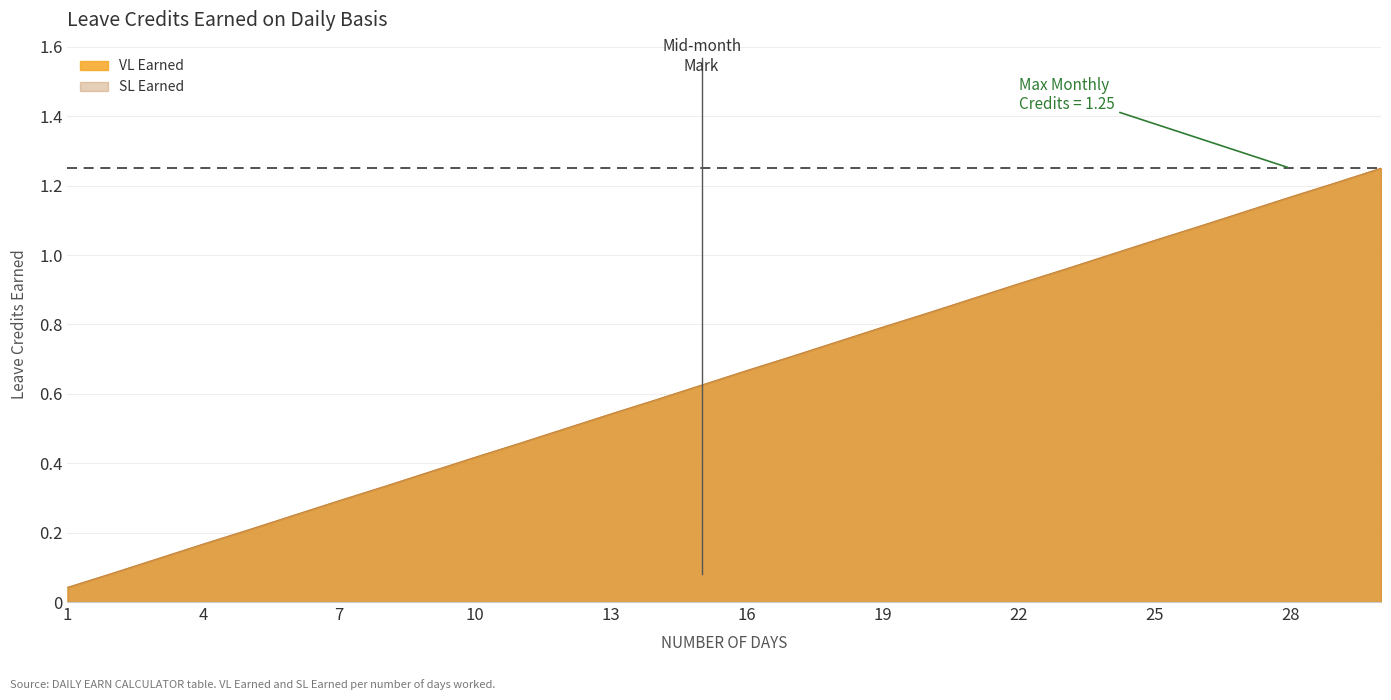

Reading left to right, list all the values displayed in this chart.

VL Earned: 0.0	0.1	0.1	0.2	0.2	0.2	0.3	0.3	0.4	0.4	0.5	0.5	0.5	0.6	0.6	0.7	0.7	0.8	0.8	0.8	0.9	0.9	1.0	1.0	1.0	1.1	1.1	1.2	1.2	1.2
SL Earned: 0.0	0.1	0.1	0.2	0.2	0.2	0.3	0.3	0.4	0.4	0.5	0.5	0.5	0.6	0.6	0.7	0.7	0.8	0.8	0.8	0.9	0.9	1.0	1.0	1.0	1.1	1.1	1.2	1.2	1.2